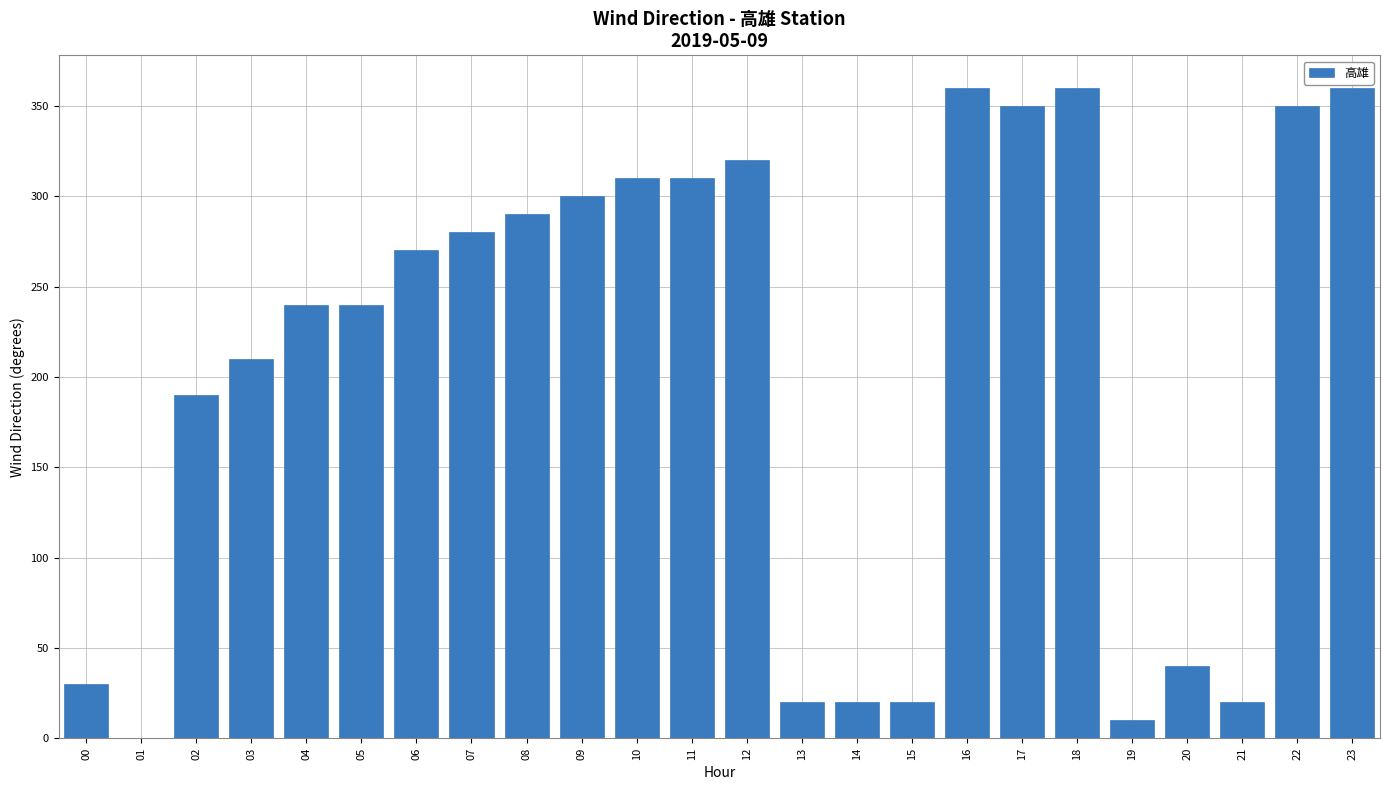

Reading left to right, extract all data points from this chart.

00=30	02=190	03=210	04=240	05=240	06=270	07=280	08=290	09=300	10=310	11=310	12=320	13=20	14=20	15=20	16=360	17=350	18=360	19=10	20=40	21=20	22=350	23=360